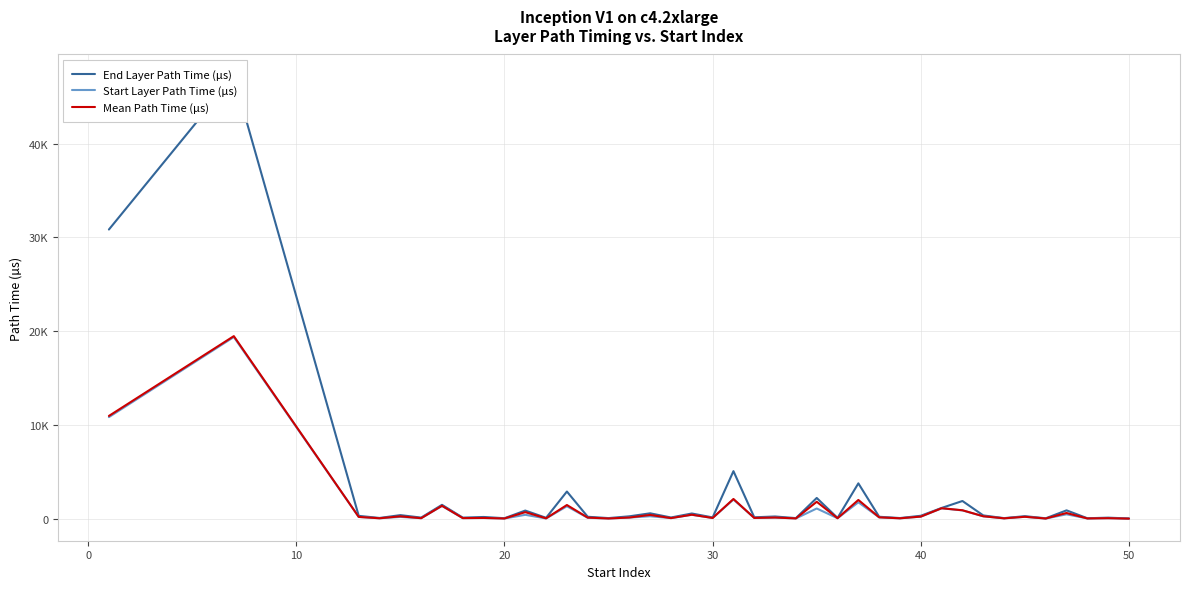

What is the difference between the highest and lowest values at 50?

119.0